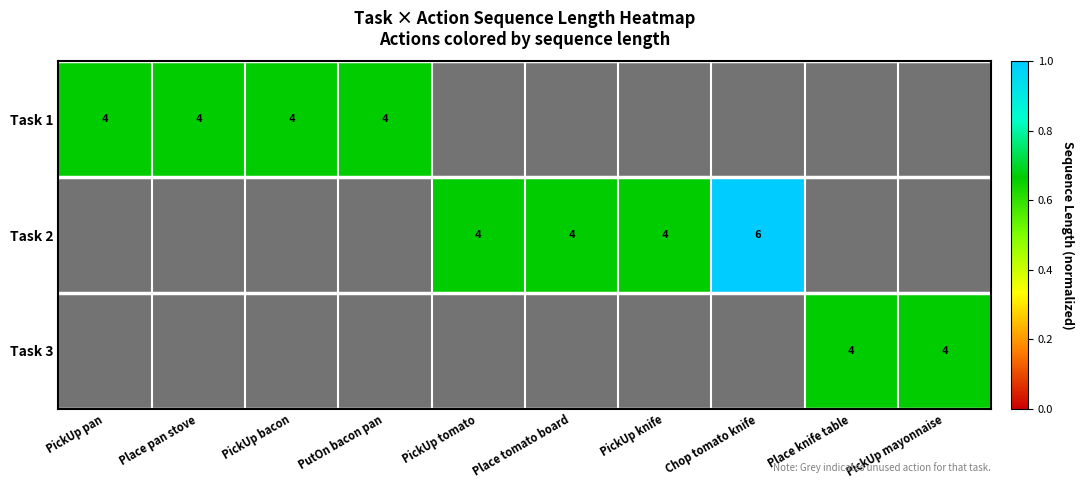

At which label is Task 1 closest to 0?

PickUp tomato